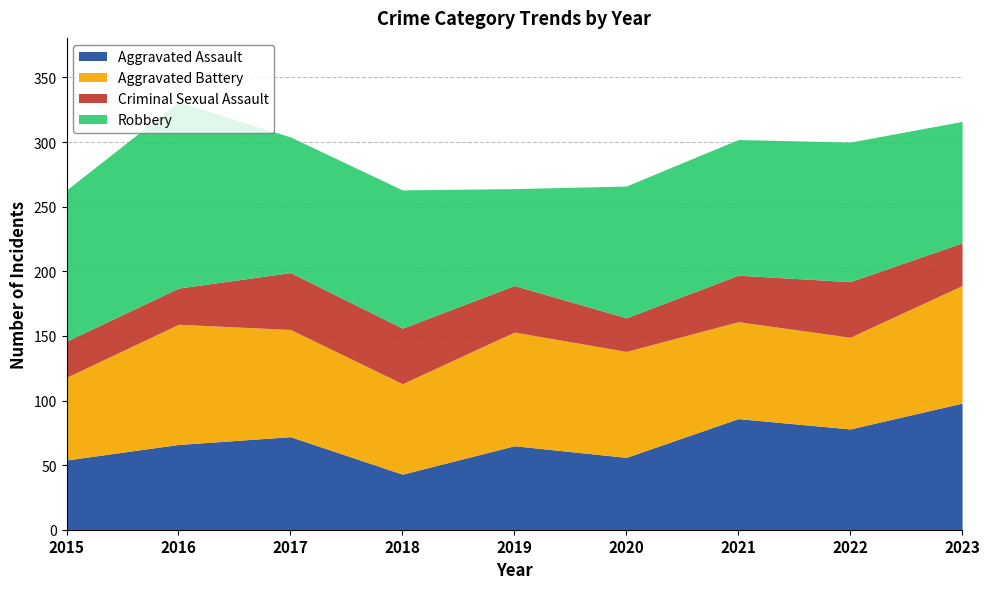

At how many categories does at least one series exceed 128?

1